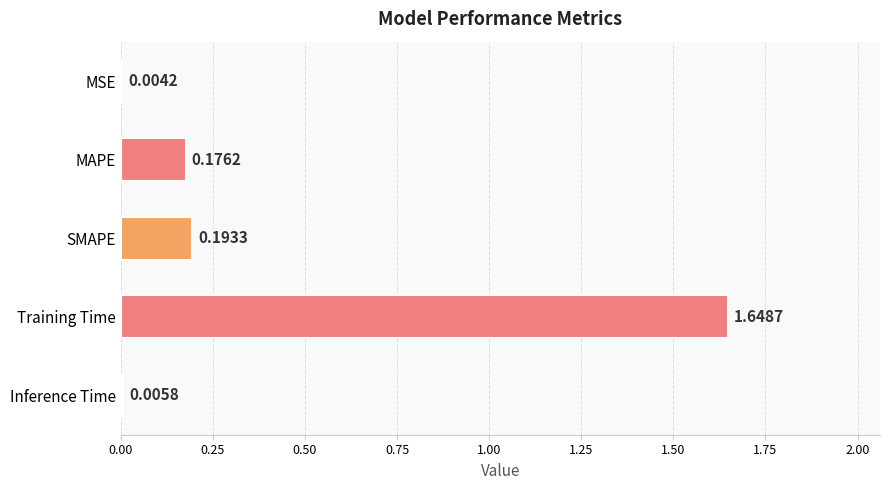

At which category does the chart reach its peak across all series?

Training Time